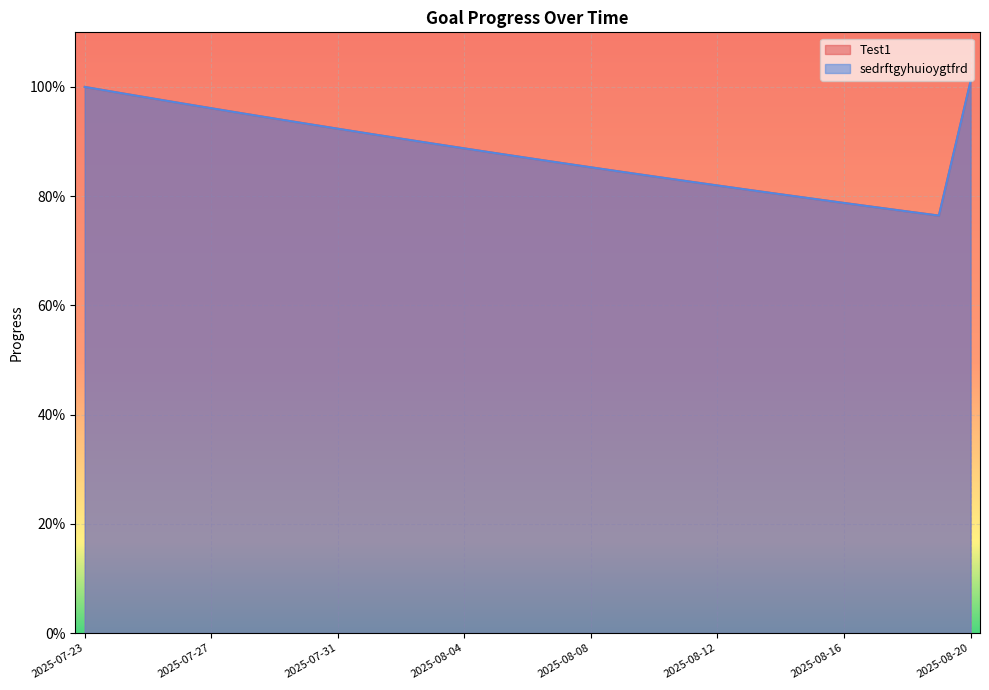

The Test1 series shows 1.3 at 2025-08-13. True or false?

False